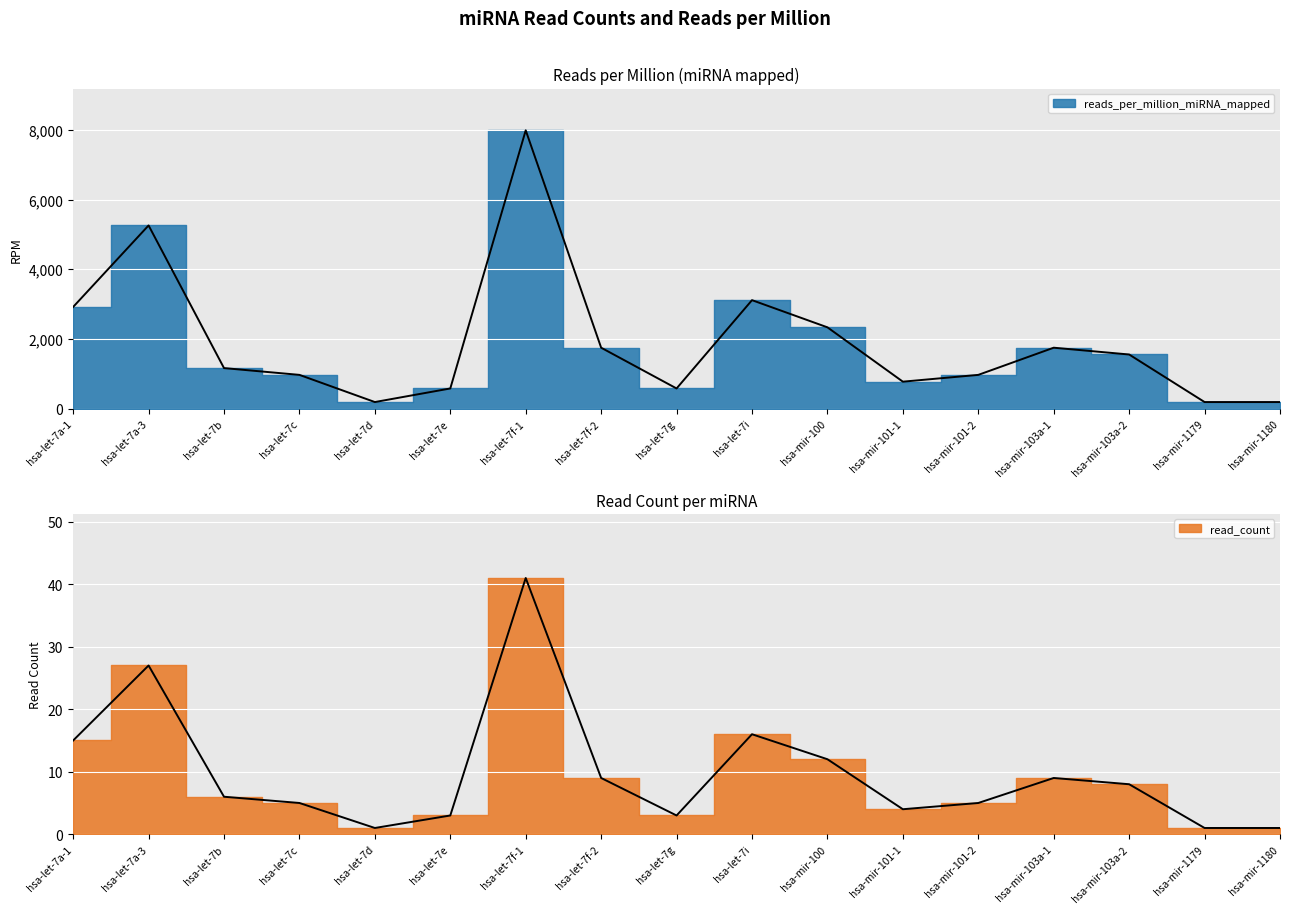

Between hsa-let-7c and hsa-let-7d, which is larger?

hsa-let-7c